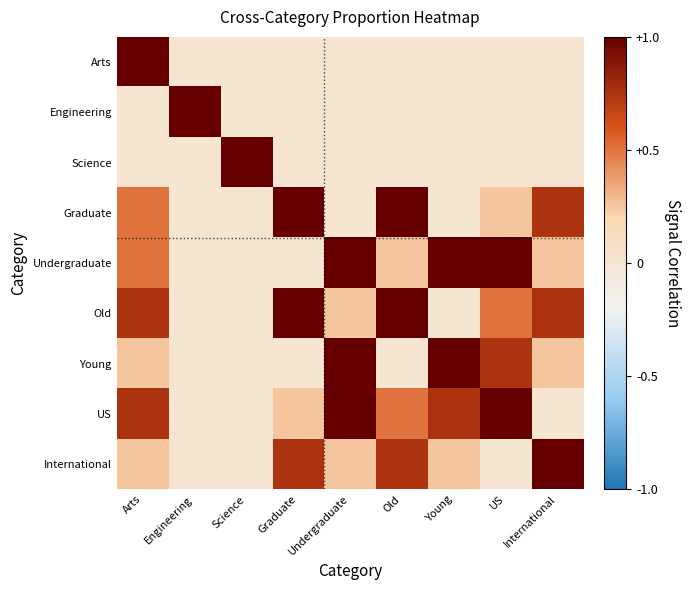

What is the greatest value displayed?

1.0